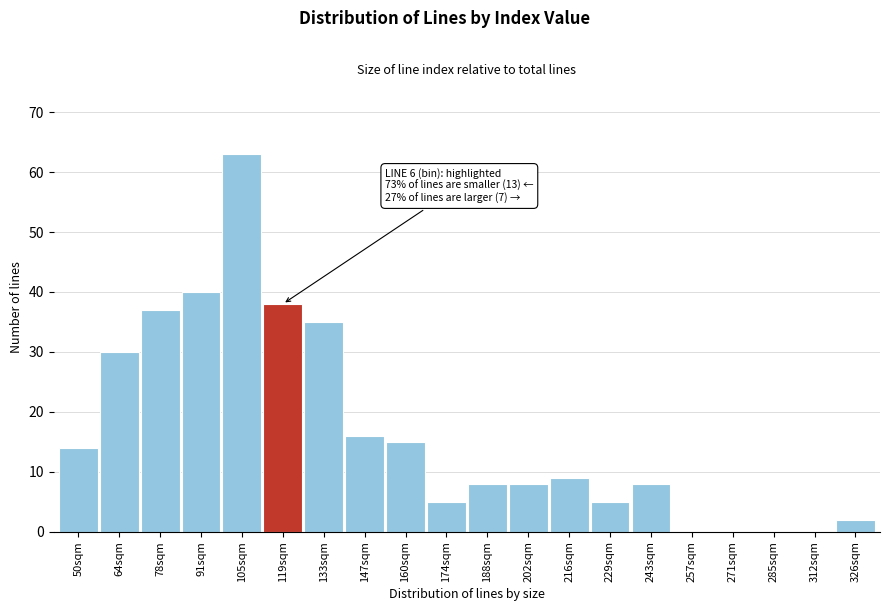

Reading left to right, what are all the values shown in this chart?

50sqm=14	64sqm=30	78sqm=37	91sqm=40	105sqm=63	119sqm=38	133sqm=35	147sqm=16	160sqm=15	174sqm=5	188sqm=8	202sqm=8	216sqm=9	229sqm=5	243sqm=8	257sqm=0	271sqm=0	285sqm=0	312sqm=0	326sqm=2